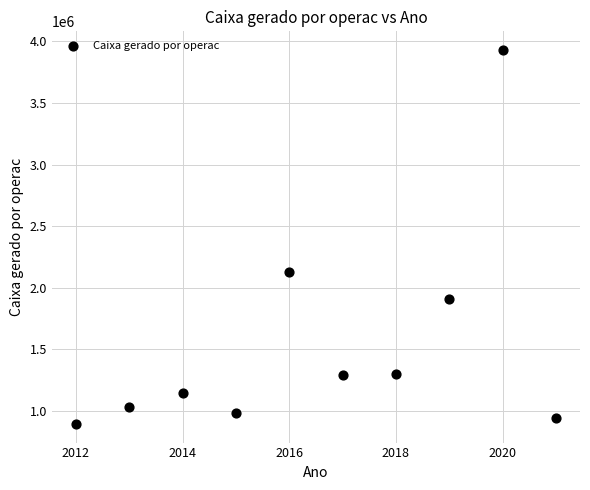

What is the range of X values (max minus min)?

9